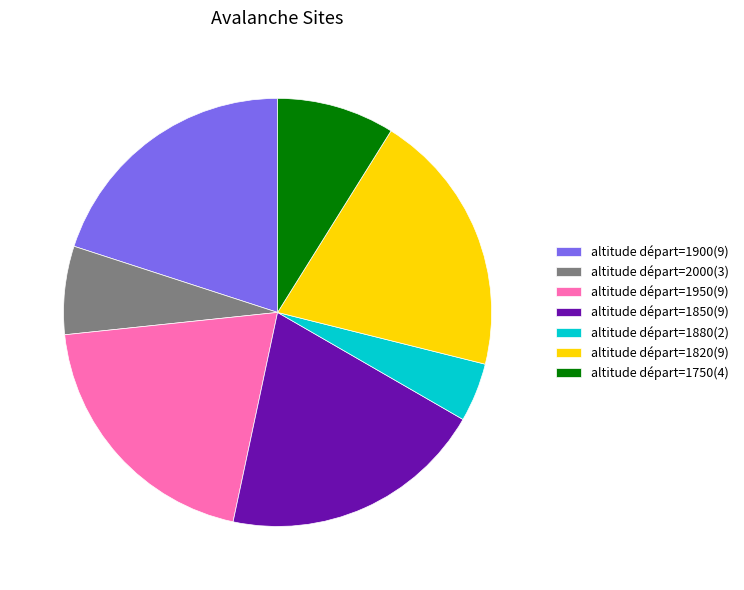

Count the number of slices in the pie.

7